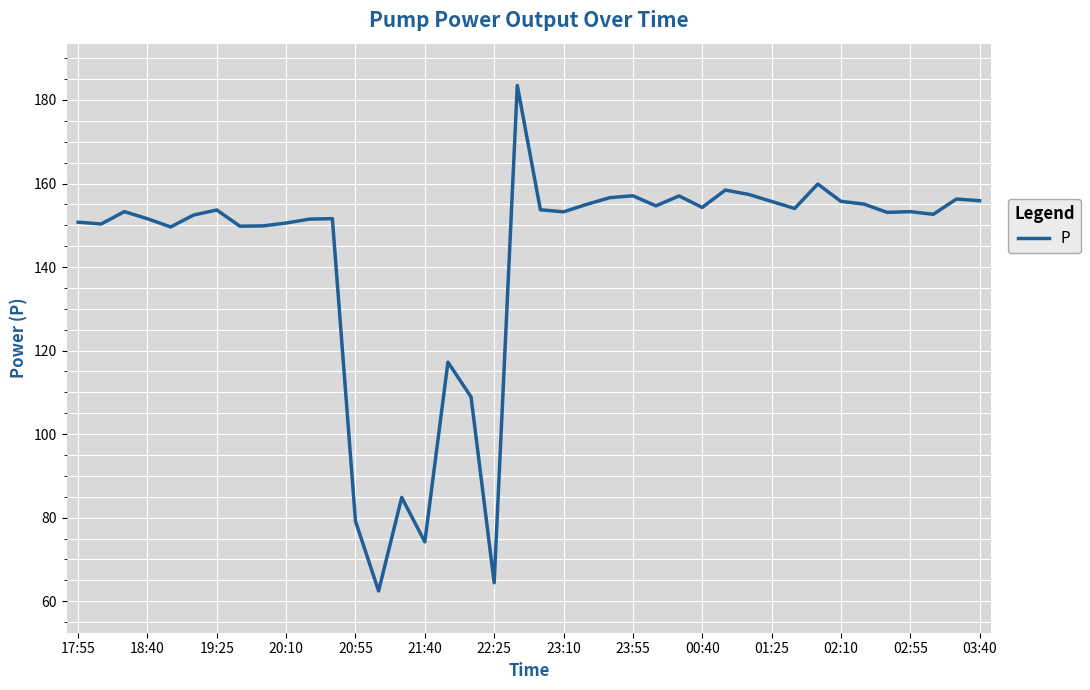

What is the minimum value shown in the chart?

62.5